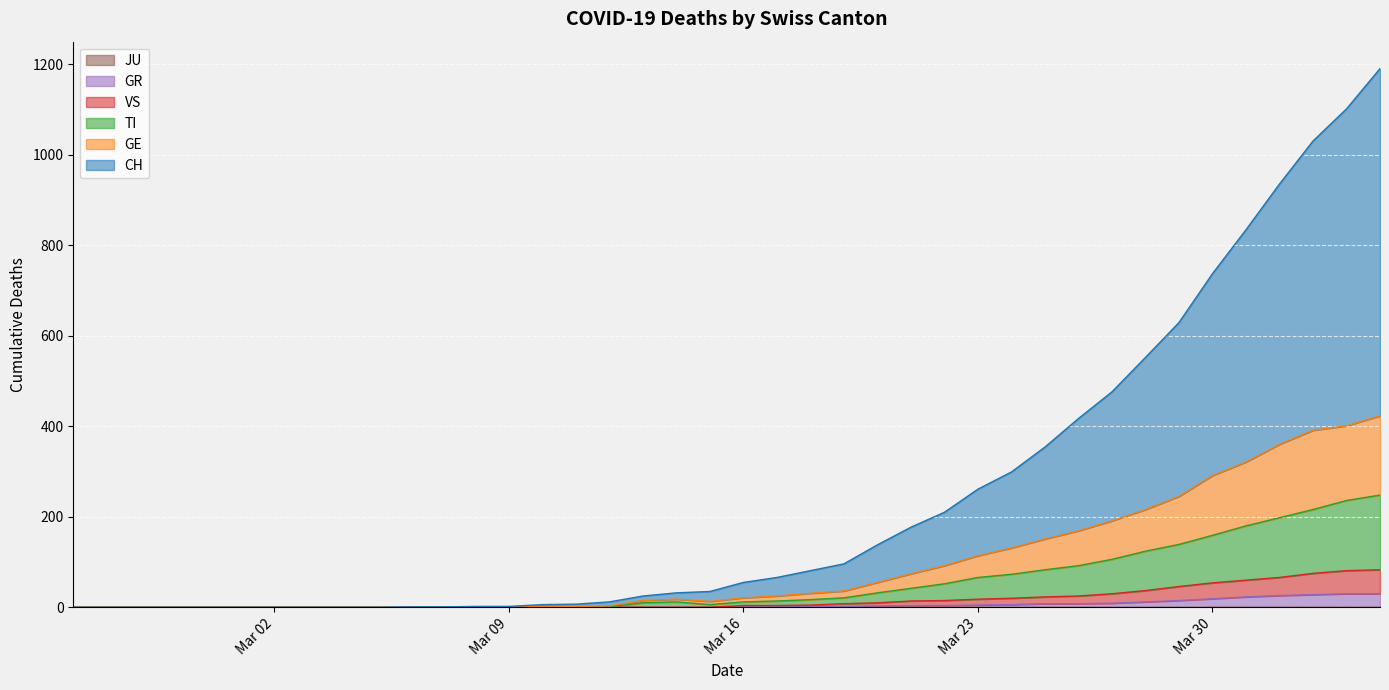

True or false: TI has a value of 24 at 2020-03-17.

False